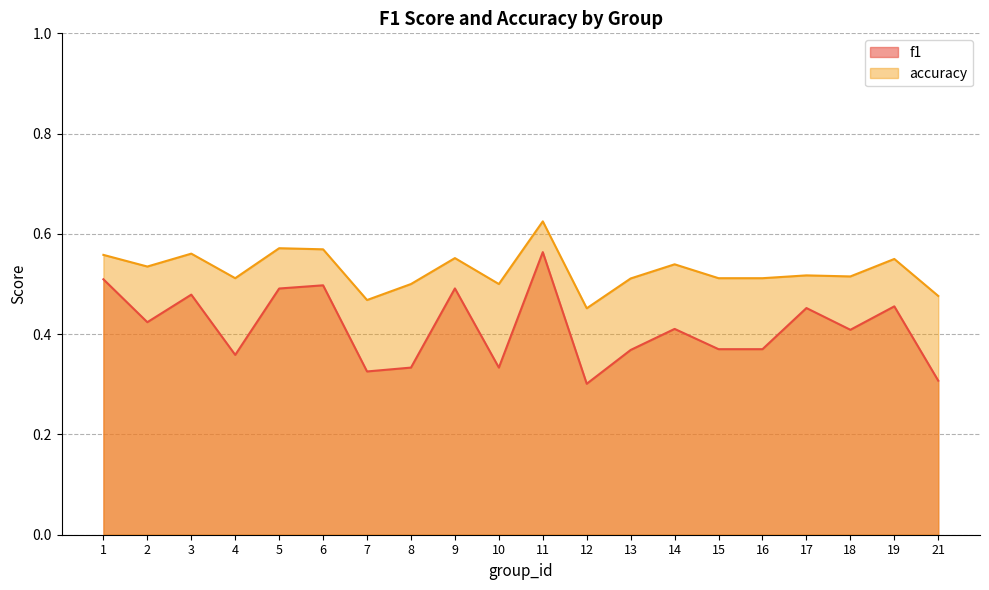

Reading left to right, what are all the values shown in this chart?

f1: 1=0.5	2=0.4	3=0.5	4=0.4	5=0.5	6=0.5	7=0.3	8=0.3	9=0.5	10=0.3	11=0.6	12=0.3	13=0.4	14=0.4	15=0.4	16=0.4	17=0.5	18=0.4	19=0.5	21=0.3
accuracy: 1=0.6	2=0.5	3=0.6	4=0.5	5=0.6	6=0.6	7=0.5	8=0.5	9=0.6	10=0.5	11=0.6	12=0.5	13=0.5	14=0.5	15=0.5	16=0.5	17=0.5	18=0.5	19=0.6	21=0.5